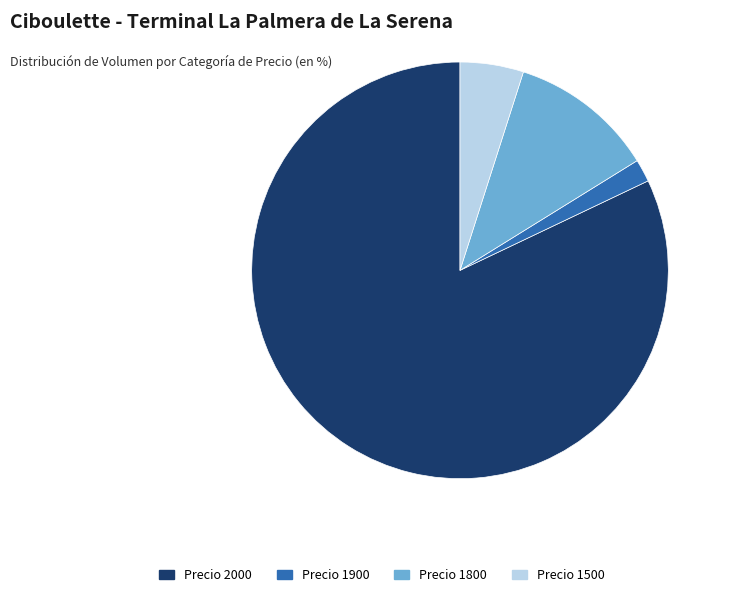

Is there any slice that represents more than half of the pie?

Yes